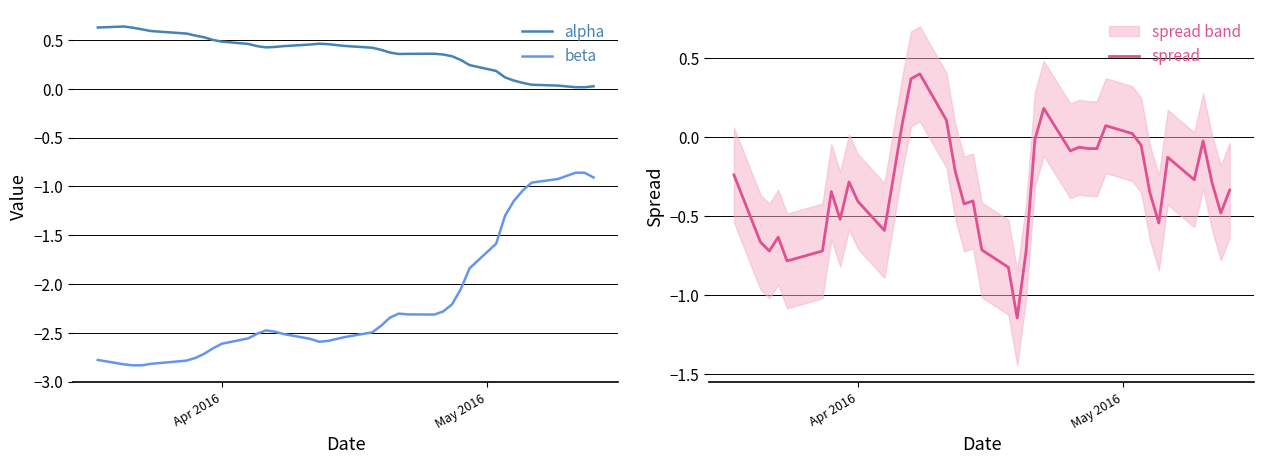

What is the highest value of the beta series?

-0.9